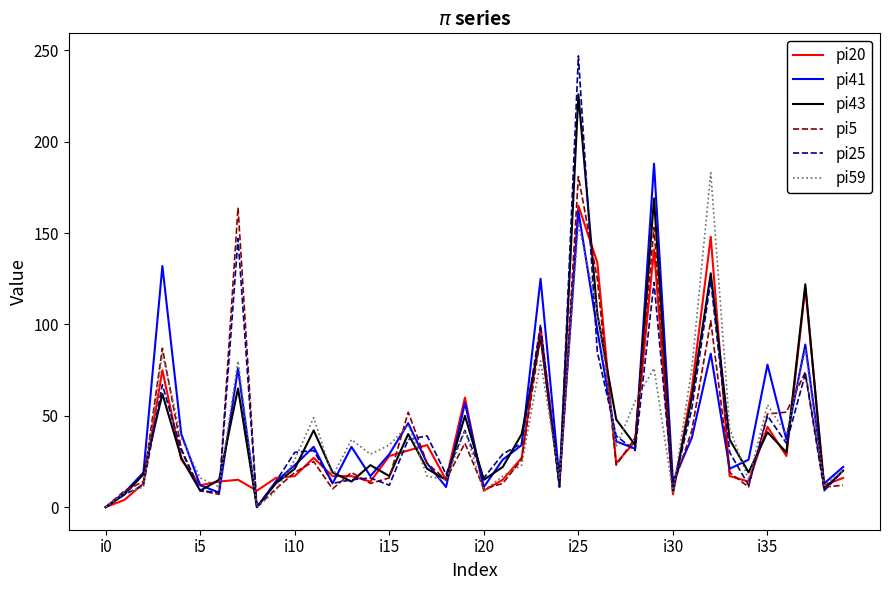

What is the difference between the maximum and minimum values in the pi20 series?

165